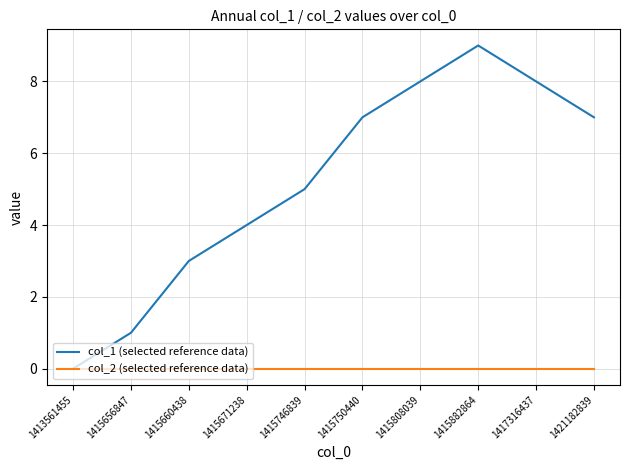

Reading left to right, list all the values displayed in this chart.

col_1 (selected reference data): 0	1	3	4	5	7	8	9	8	7
col_2 (selected reference data): 0	0	0	0	0	0	0	0	0	0